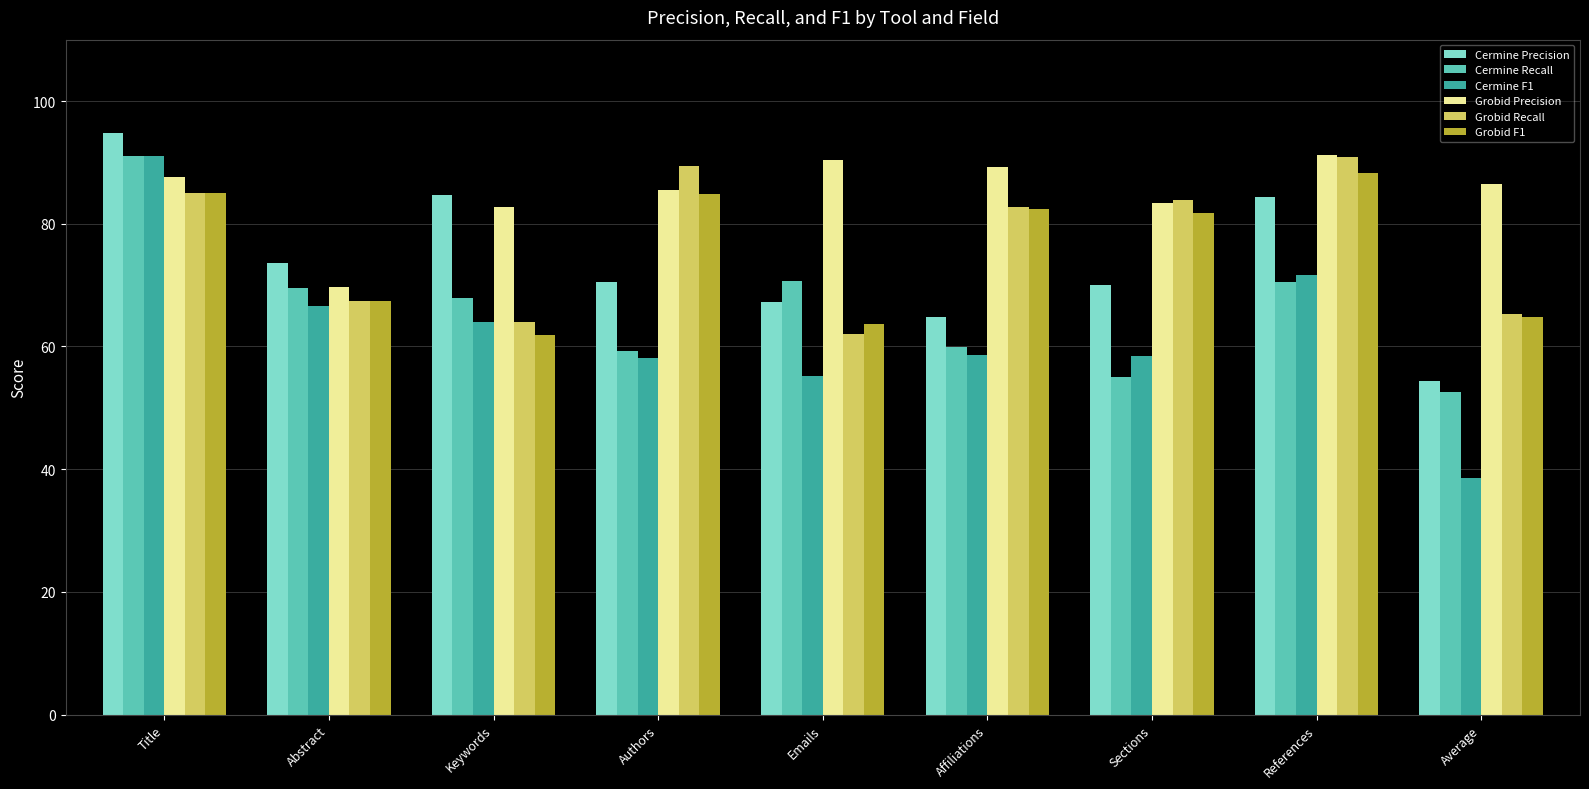

Which series has the largest range (max minus min)?

Cermine F1